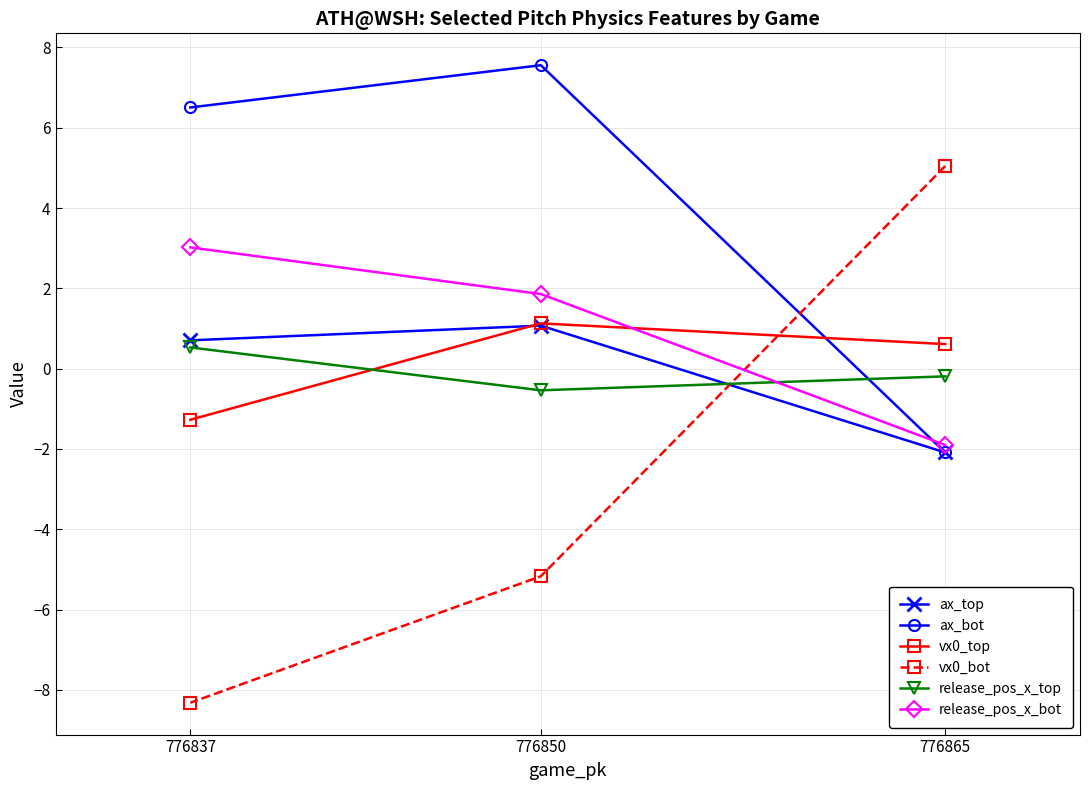

At which label does release_pos_x_bot first exceed 1?

776837